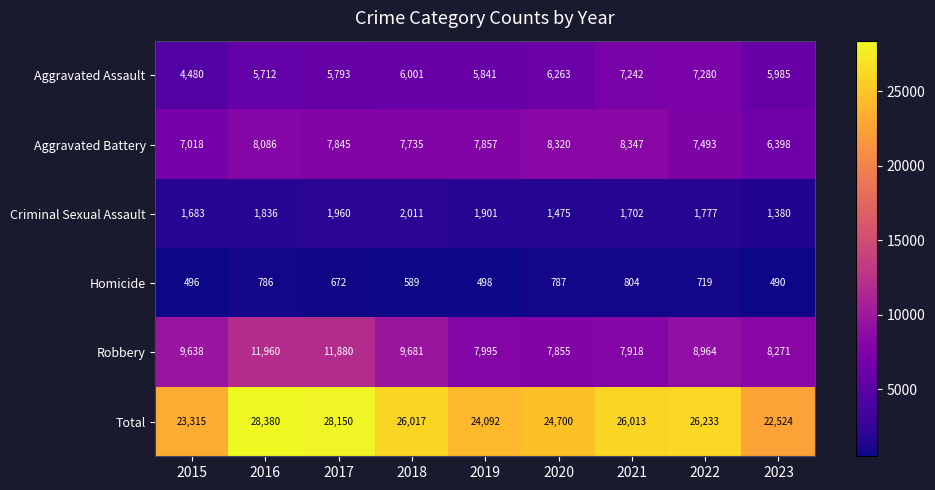

Count the Aggravated Battery values in the range 7493 to 8086.

5